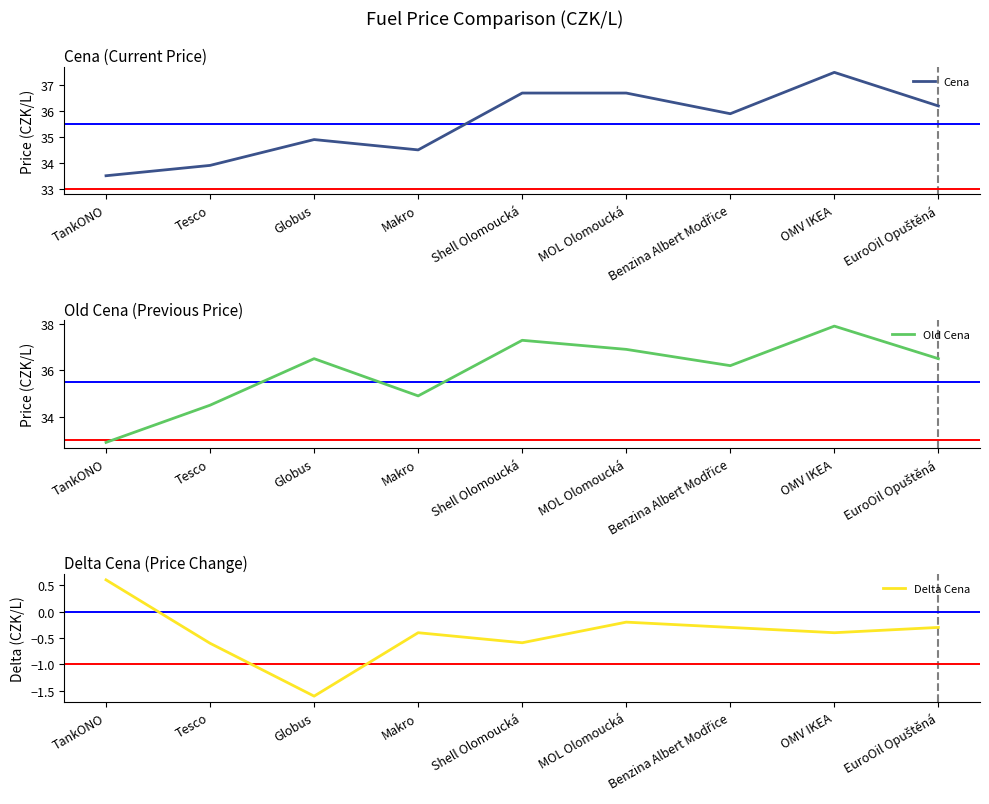

Does the chart display data point markers on the line(s)?

No